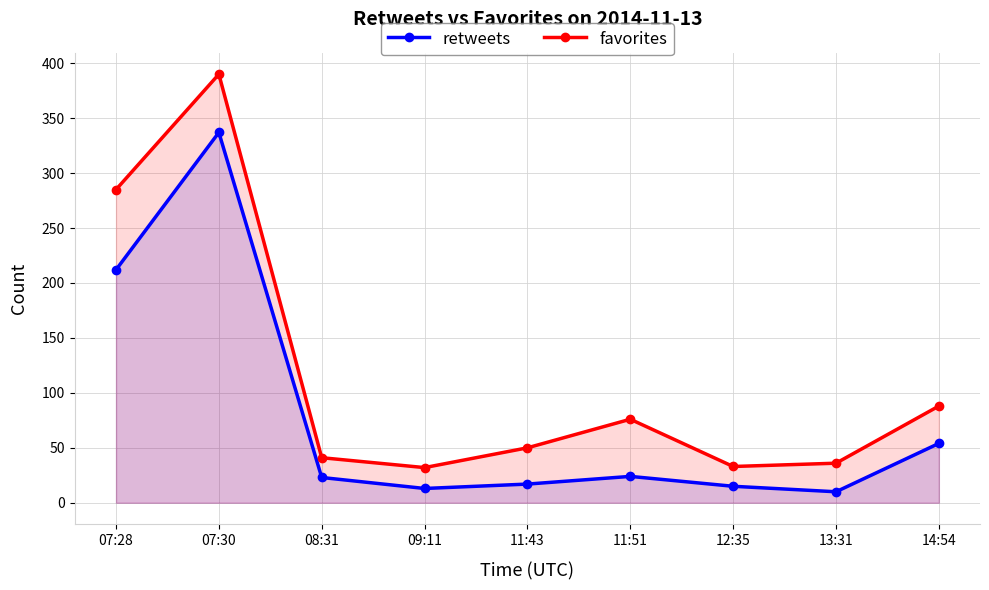

Read the favorites value at 13:31.

36